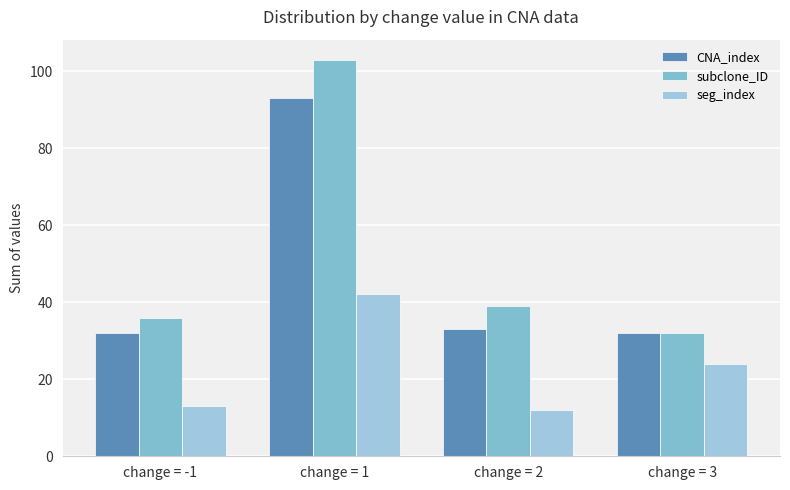

Which series has the largest total across all categories?

subclone_ID